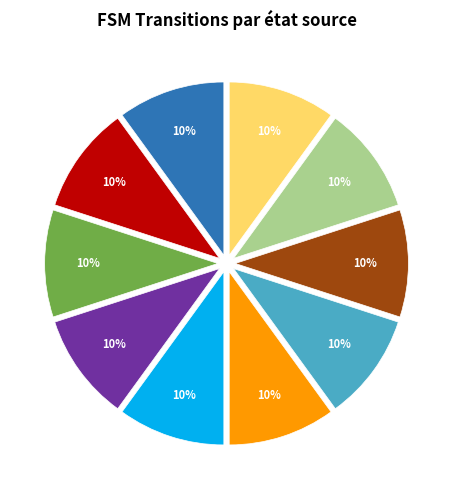

Is there a majority slice in this chart?

No